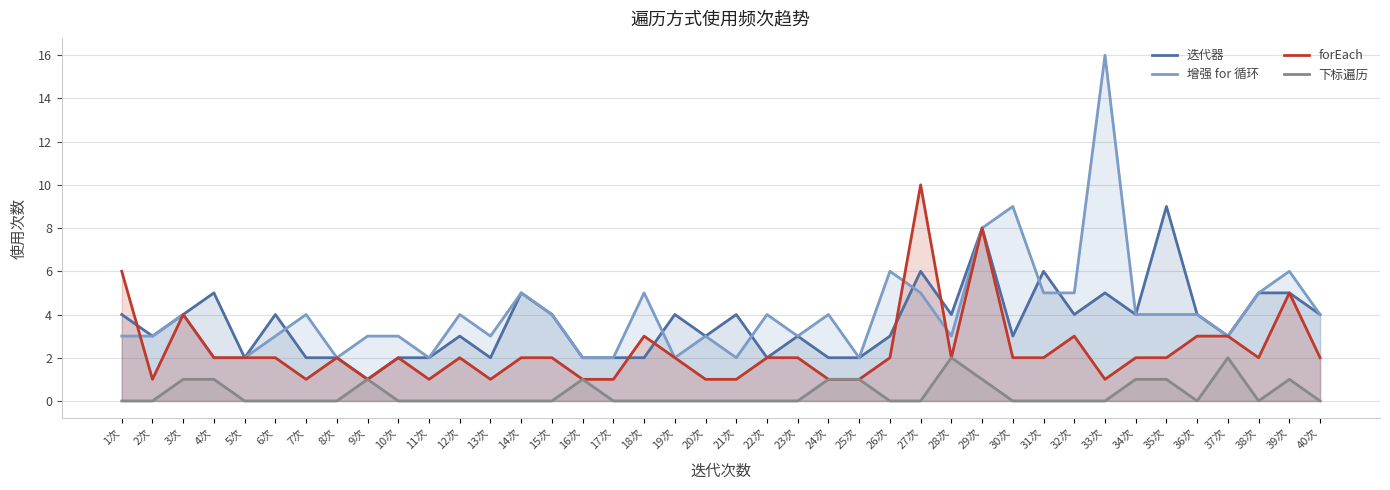

Which category has the highest value in the forEach series?

27次